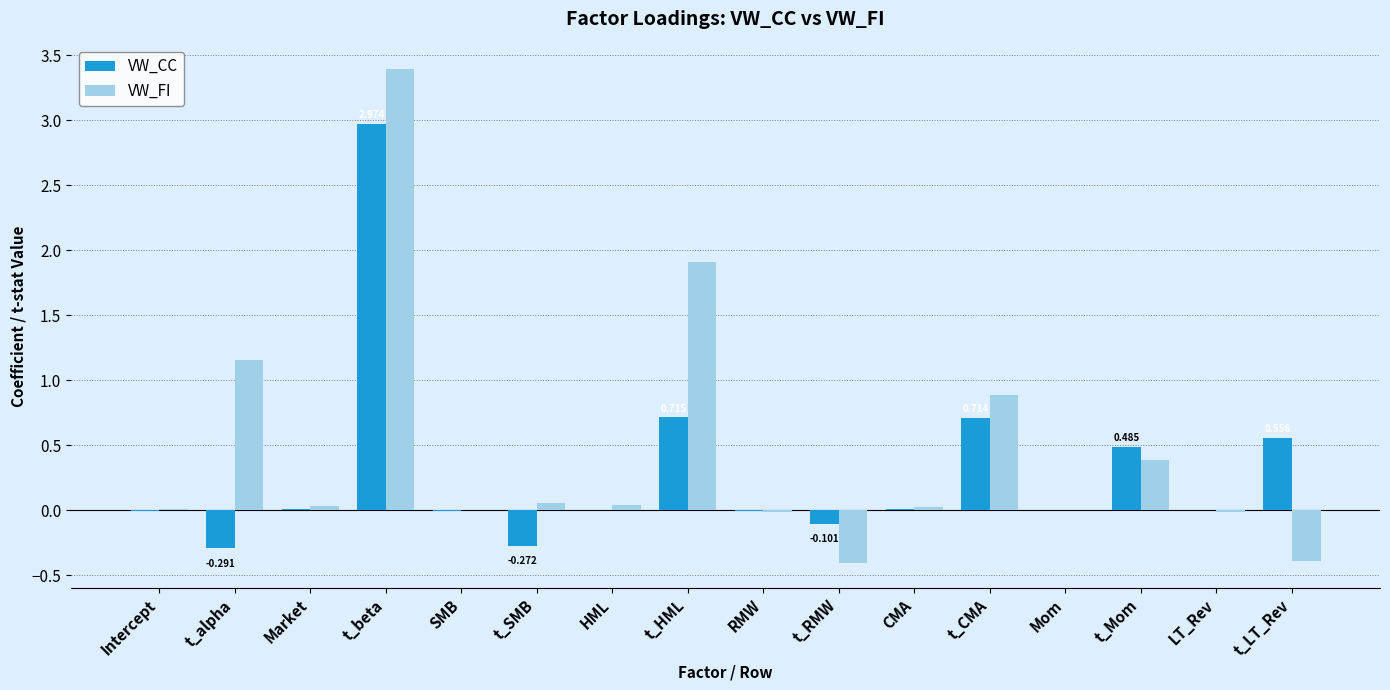

Is the value of VW_FI at Intercept greater than the value of VW_CC at t_SMB?

Yes